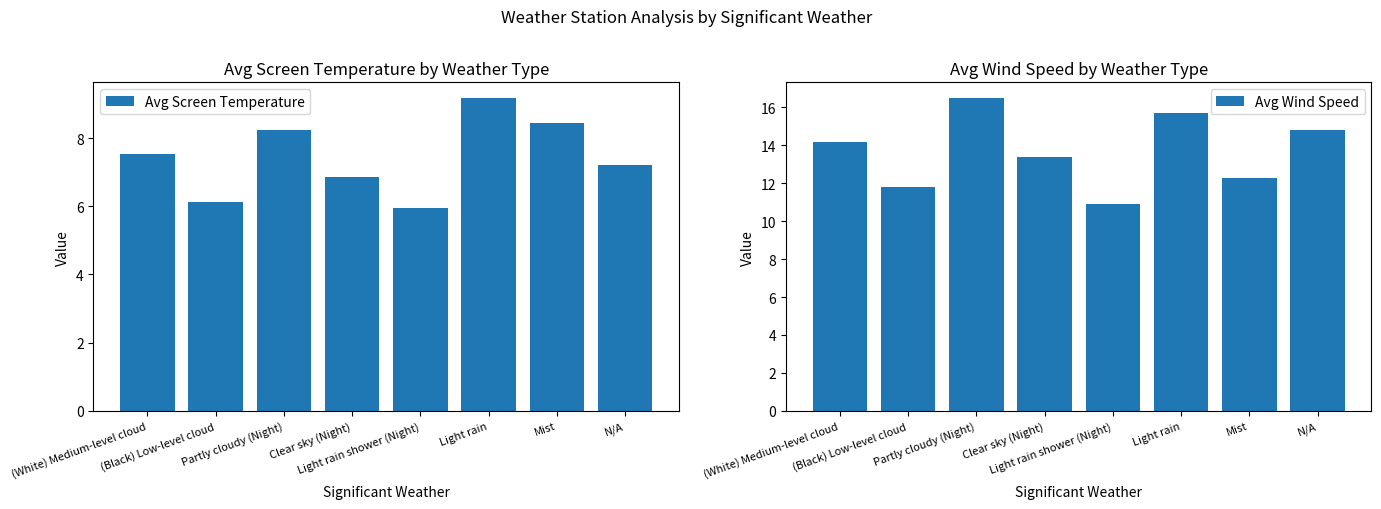

How many categories are shown in the chart?

8